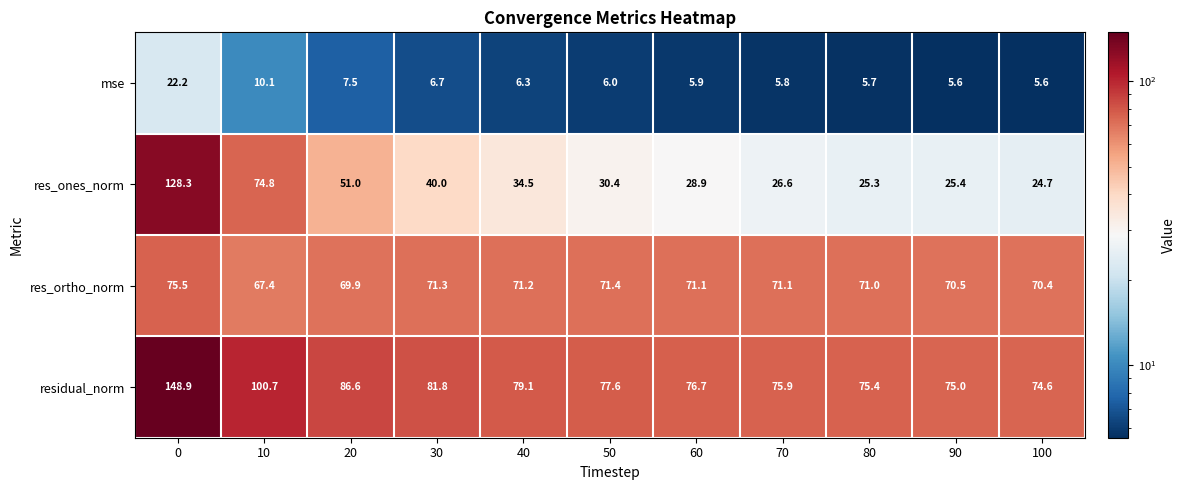

Which category has the lowest value in the res_ortho_norm series?

10